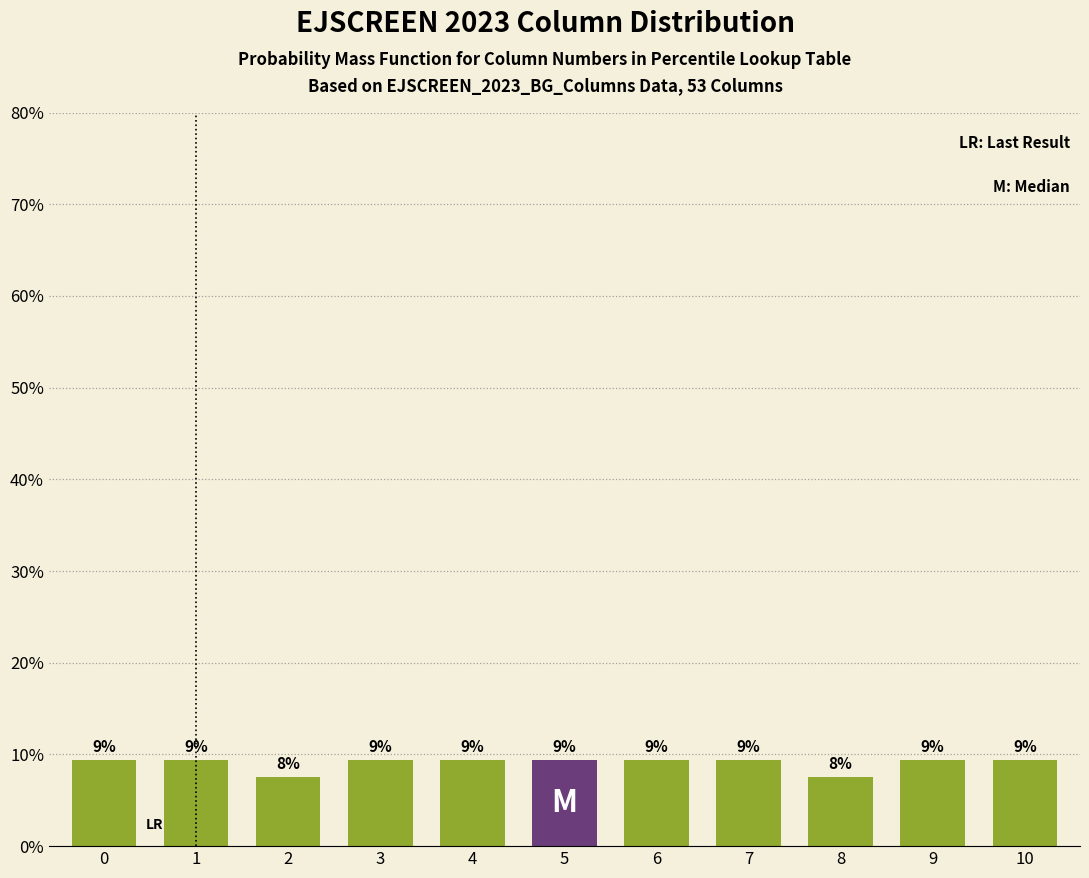

How many bars are there in total?

11